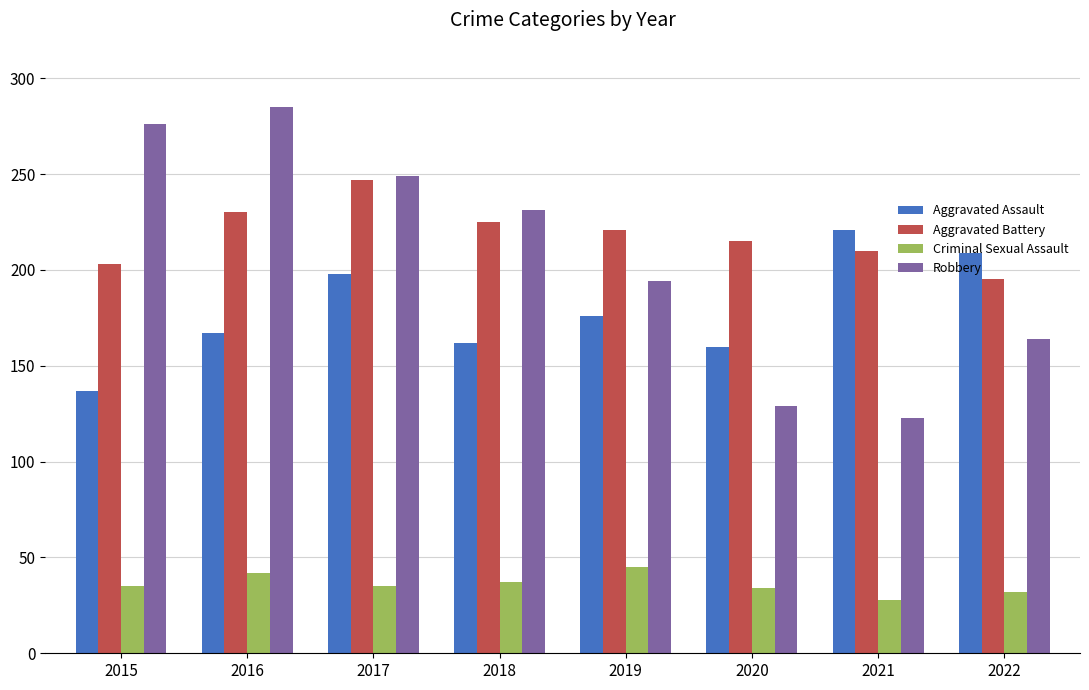

What is the difference between the Aggravated Battery values at 2017 and 2020?

32